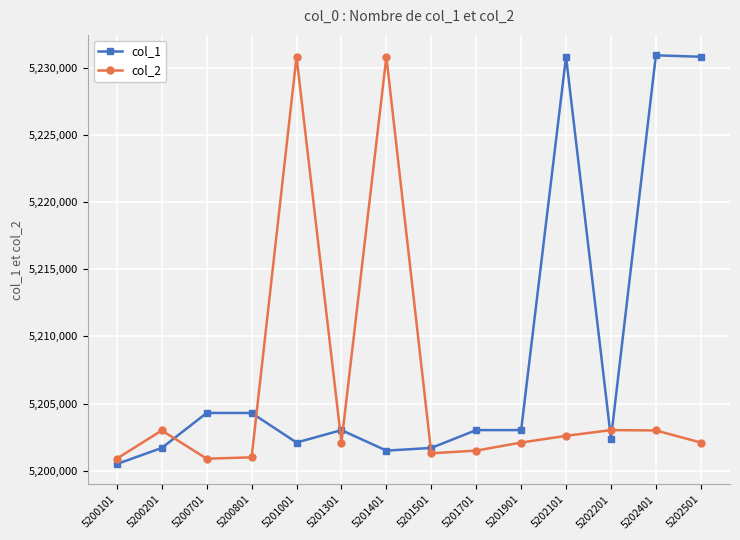

What is the maximum value shown in the chart?

5230907